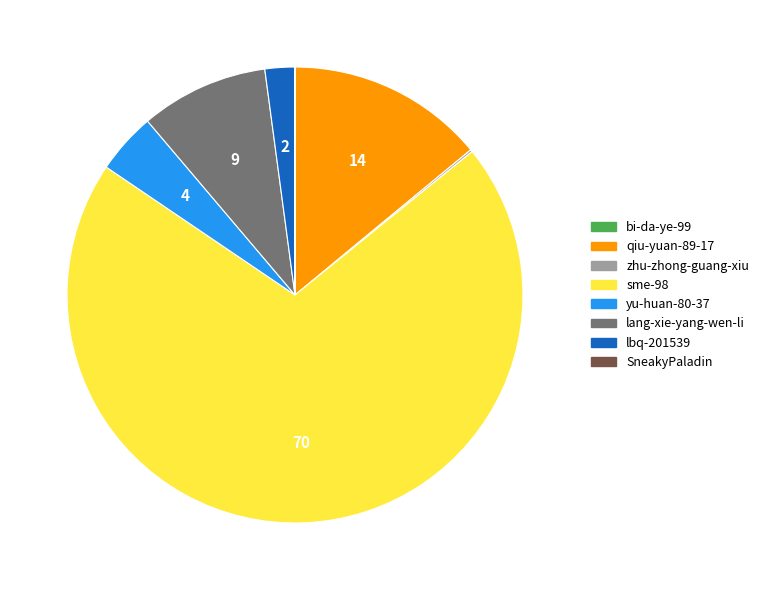

What is the ratio of the value at yu-huan-80-37 to the value at qiu-yuan-89-17?

0.3